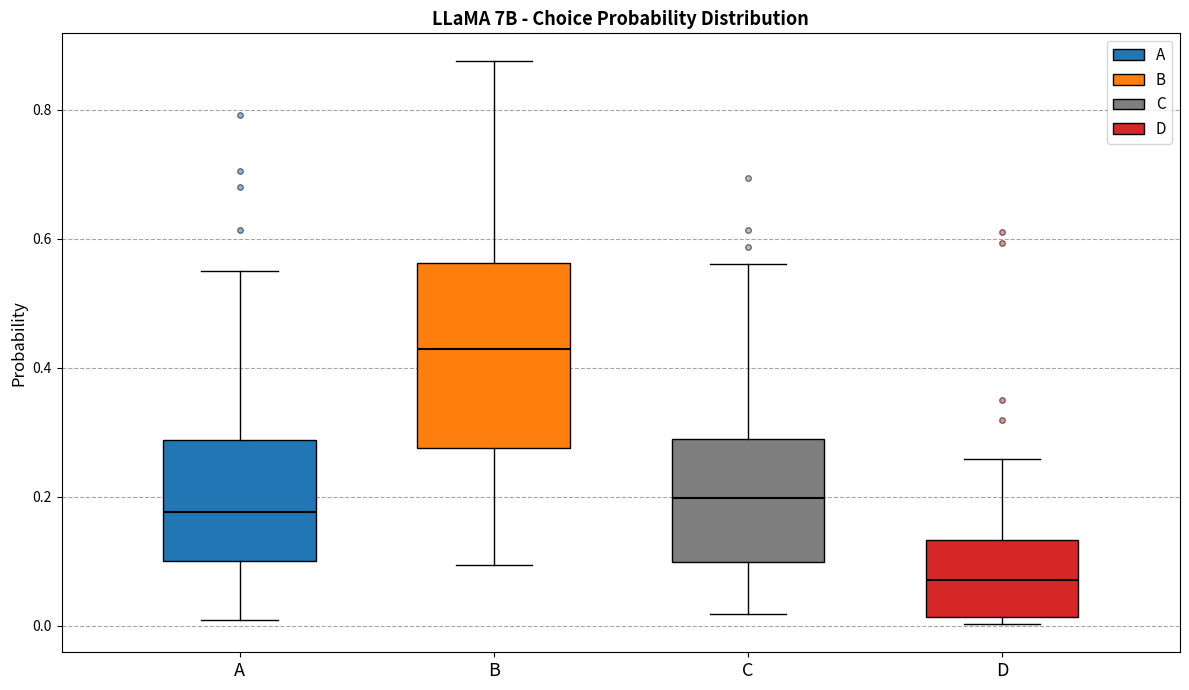

Where is the lower edge of the box for A on the y-axis? The values are not printed on the chart, so give them approximately, as read against the axis.

0.10